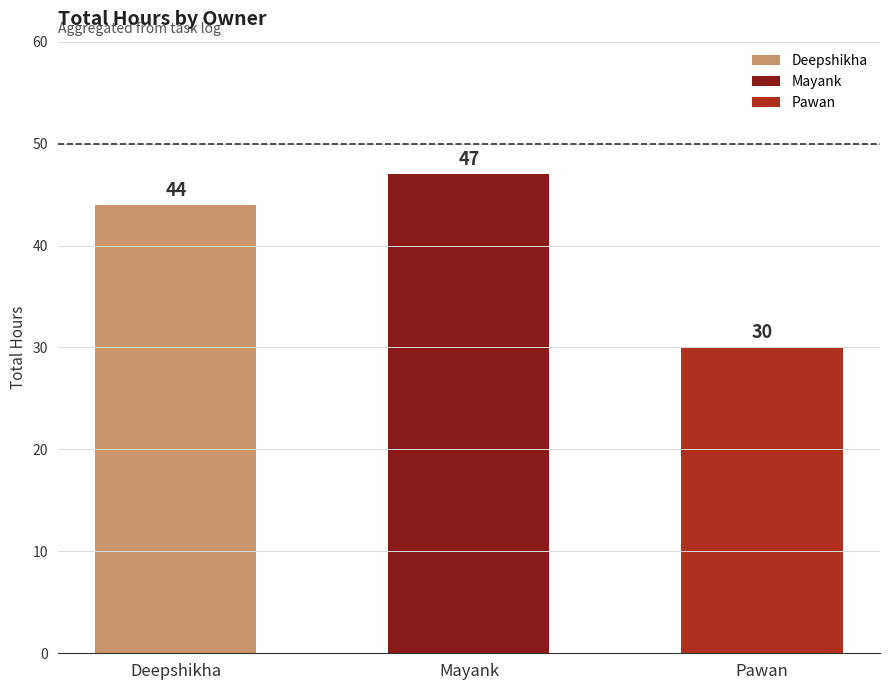

Count the number of data series in this chart.

1